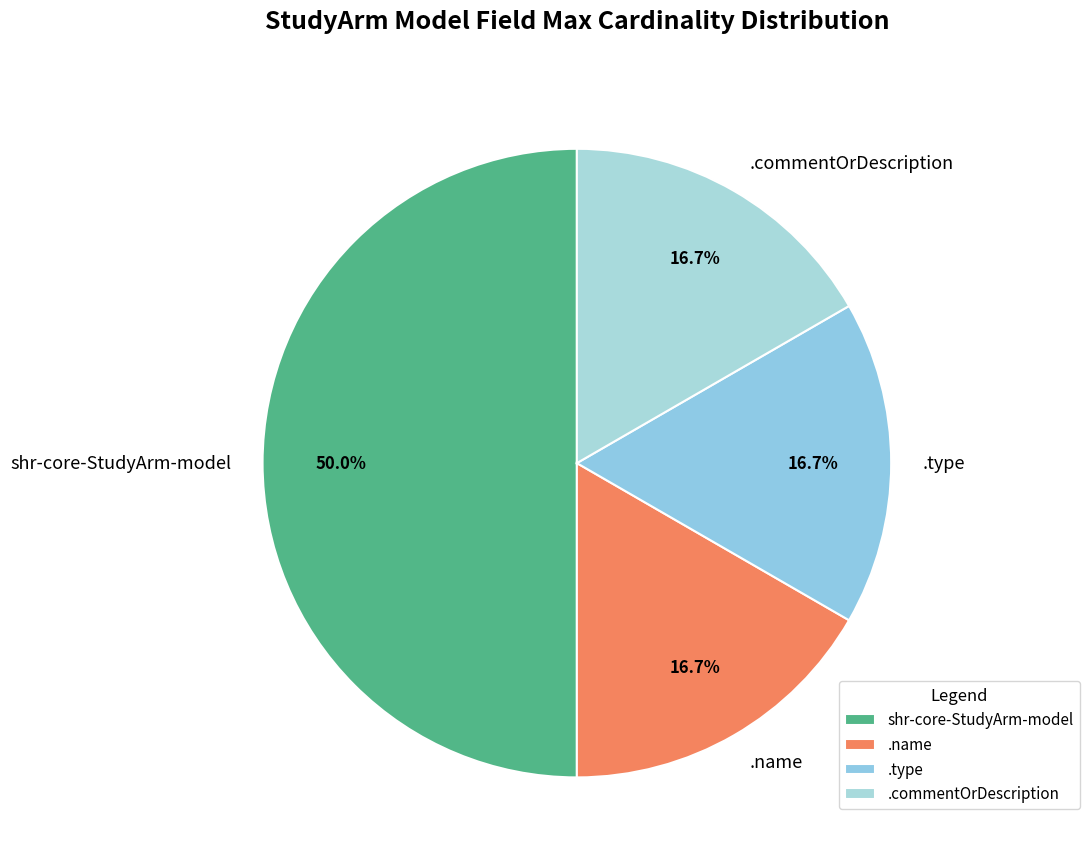

Which slice is the largest?

shr-core-StudyArm-model